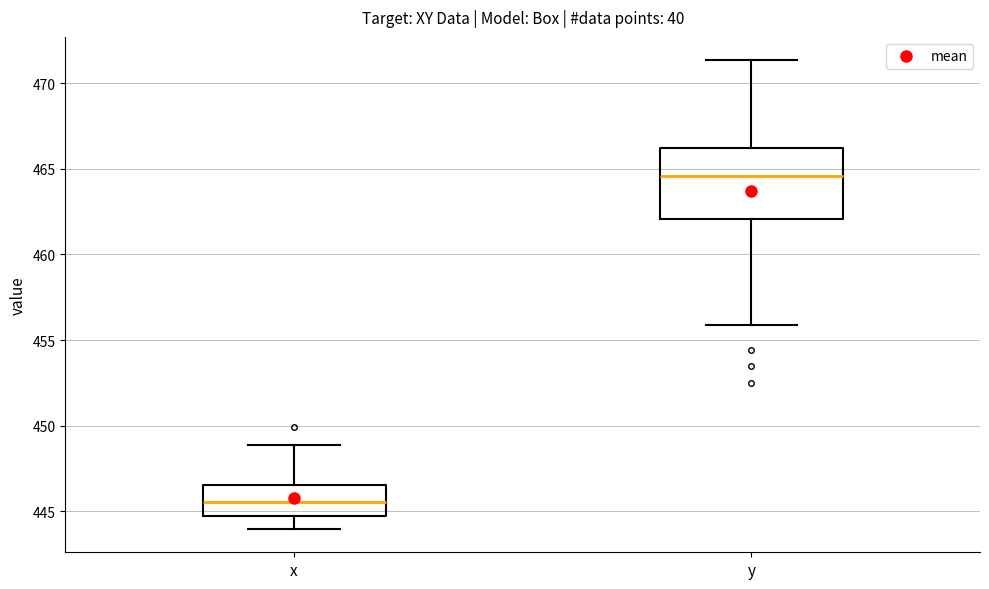

Reading left to right, read every box against the y-axis: the position of its median line, the range the box covers, and the ends of its whiskers. The values are not printed on the chart, so give them approximately, as read against the axis.

x: median 445.5, box 444.5 to 446.5, whiskers 444.0 to 449.0
y: median 464.5, box 462.0 to 466.0, whiskers 456.0 to 471.5